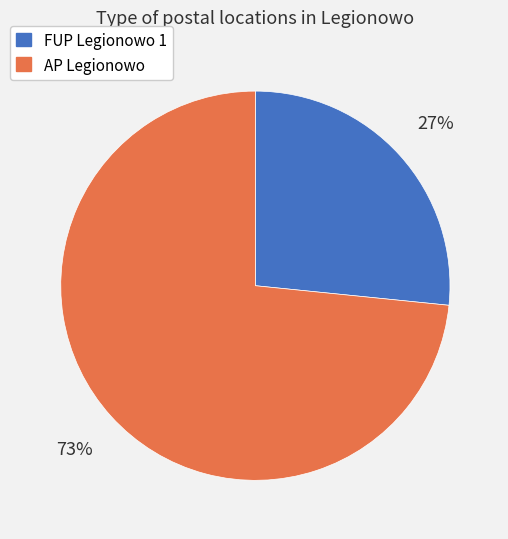

Combined, do FUP Legionowo 1 and AP Legionowo account for over 50%?

Yes